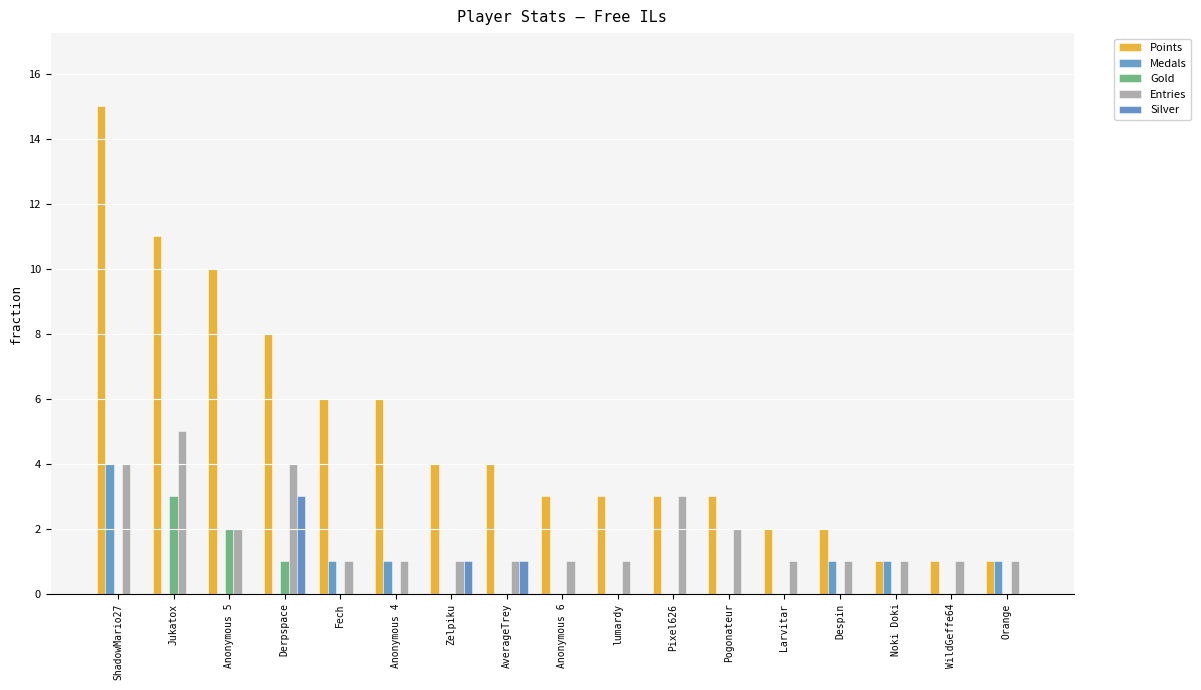

Reading right to left, what are all the values shown in this chart?

Points: Orange=1	WildGeffe64=1	Noki Doki=1	Despin=2	Larvitar=2	Pogonateur=3	Pixel626=3	lumardy=3	Anonymous 6=3	AverageTrey=4	Zelpiku=4	Anonymous 4=6	Fech=6	Derpspace=8	Anonymous 5=10	Jukatox=11	ShadowMario27=15
Medals: Orange=1	WildGeffe64=0	Noki Doki=1	Despin=1	Larvitar=0	Pogonateur=0	Pixel626=0	lumardy=0	Anonymous 6=0	AverageTrey=0	Zelpiku=0	Anonymous 4=1	Fech=1	Derpspace=0	Anonymous 5=0	Jukatox=0	ShadowMario27=4
Gold: Orange=0	WildGeffe64=0	Noki Doki=0	Despin=0	Larvitar=0	Pogonateur=0	Pixel626=0	lumardy=0	Anonymous 6=0	AverageTrey=0	Zelpiku=0	Anonymous 4=0	Fech=0	Derpspace=1	Anonymous 5=2	Jukatox=3	ShadowMario27=0
Entries: Orange=1	WildGeffe64=1	Noki Doki=1	Despin=1	Larvitar=1	Pogonateur=2	Pixel626=3	lumardy=1	Anonymous 6=1	AverageTrey=1	Zelpiku=1	Anonymous 4=1	Fech=1	Derpspace=4	Anonymous 5=2	Jukatox=5	ShadowMario27=4
Silver: Orange=0	WildGeffe64=0	Noki Doki=0	Despin=0	Larvitar=0	Pogonateur=0	Pixel626=0	lumardy=0	Anonymous 6=0	AverageTrey=1	Zelpiku=1	Anonymous 4=0	Fech=0	Derpspace=3	Anonymous 5=0	Jukatox=0	ShadowMario27=0